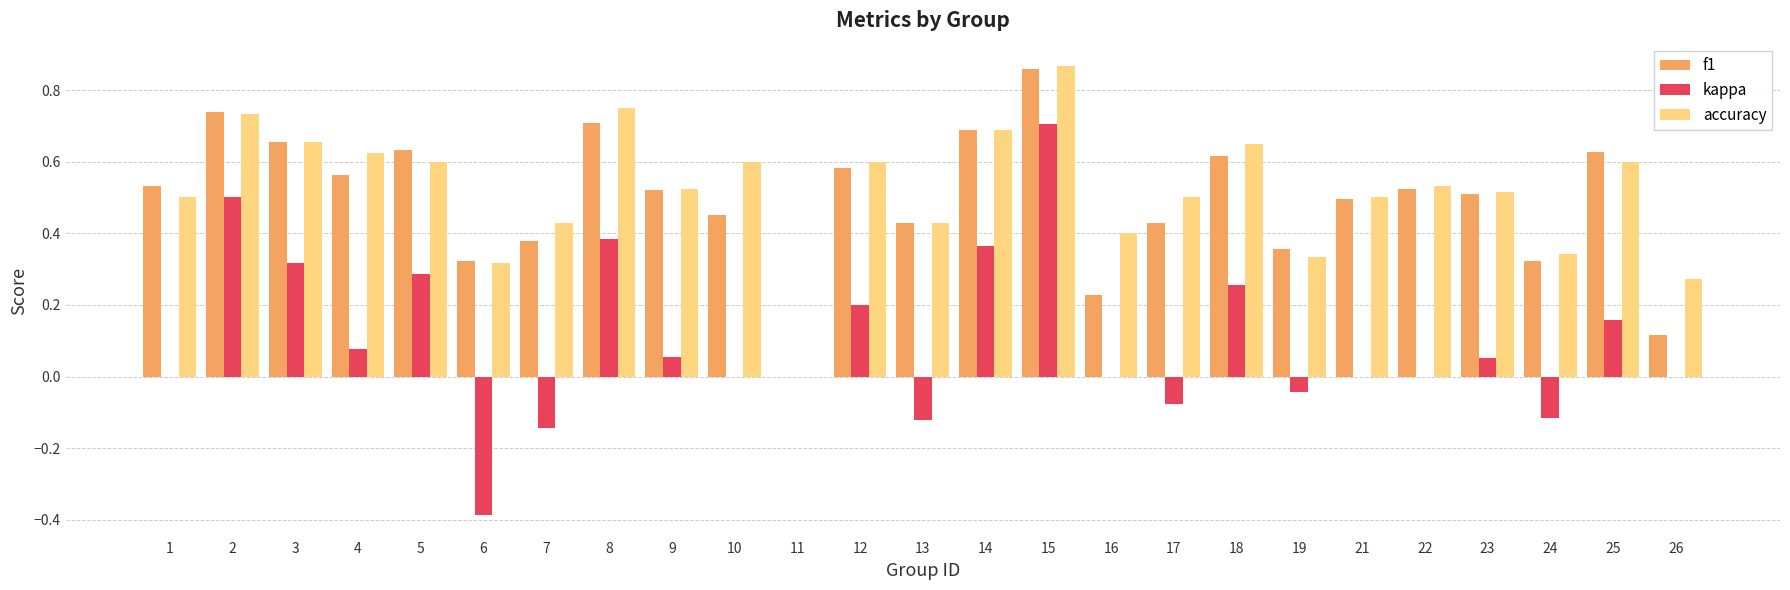

Which category has the highest value in the accuracy series?

15